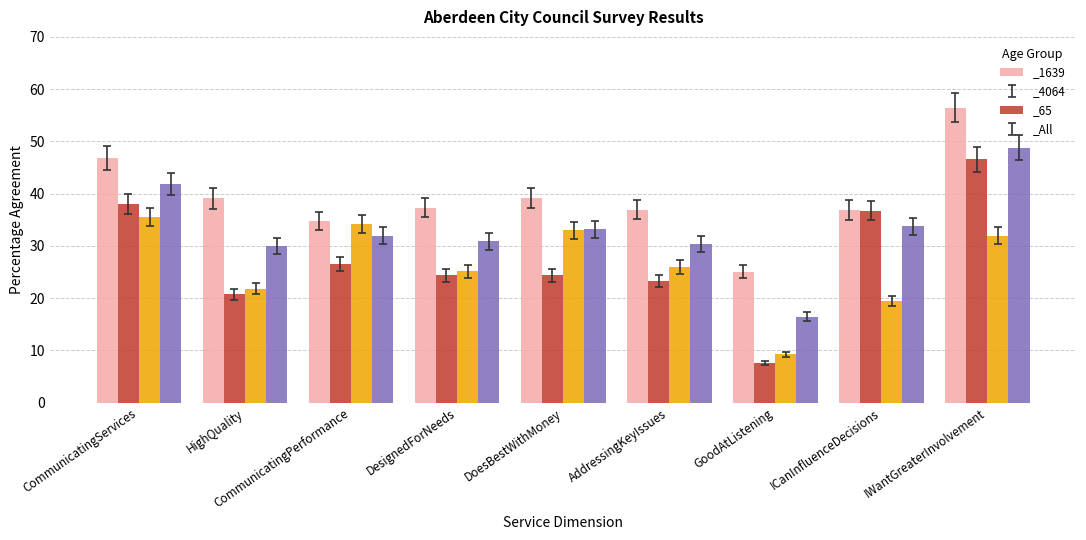

What is the average value of the _4064 series?

26.2